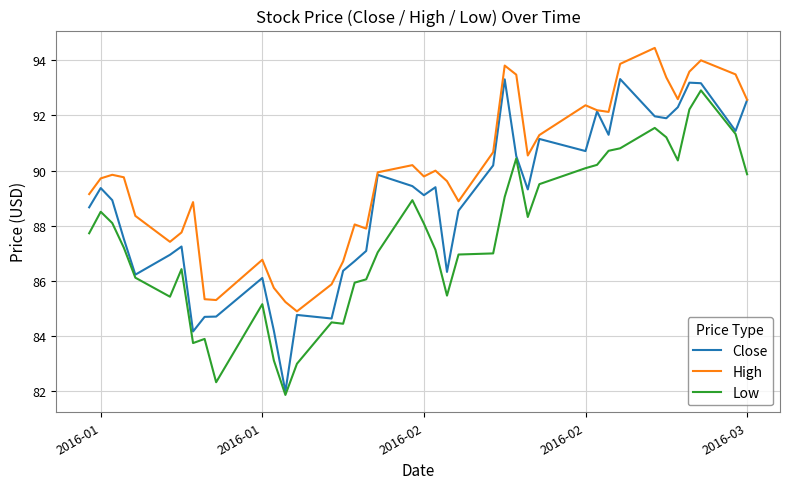

Which series has the largest total across all categories?

High